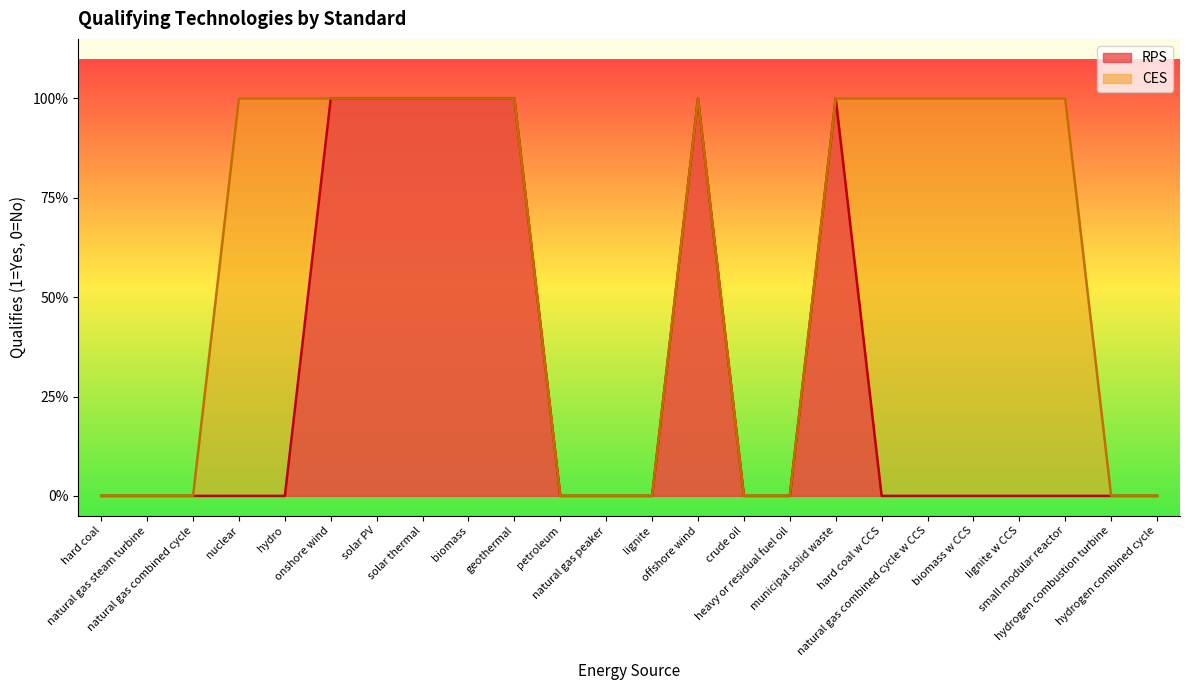

Is the value of RPS at natural gas steam turbine greater than the value of CES at solar PV?

No